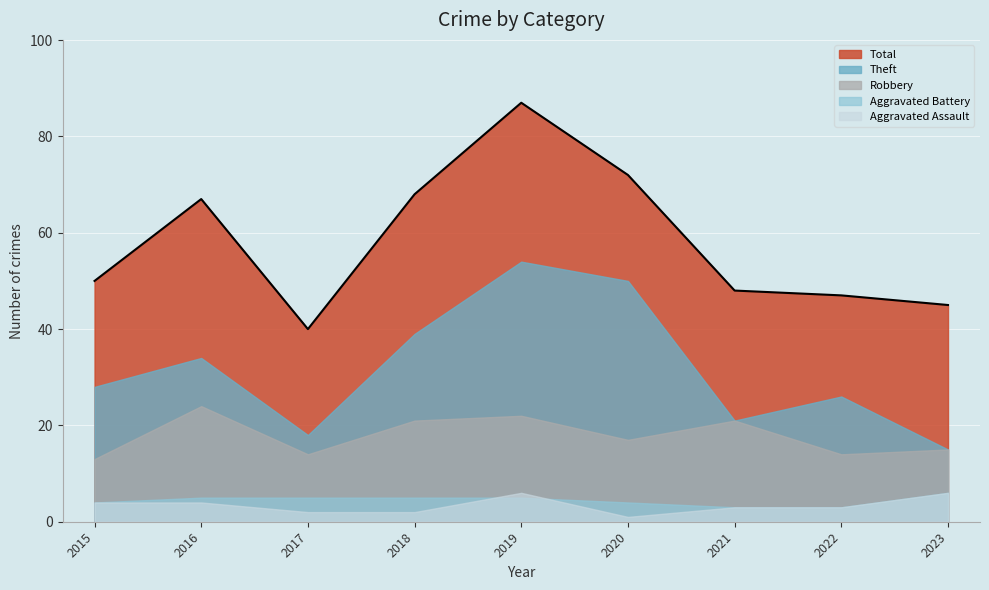

What are all the series names shown in the legend?

Total, Theft, Robbery, Aggravated Battery, Aggravated Assault